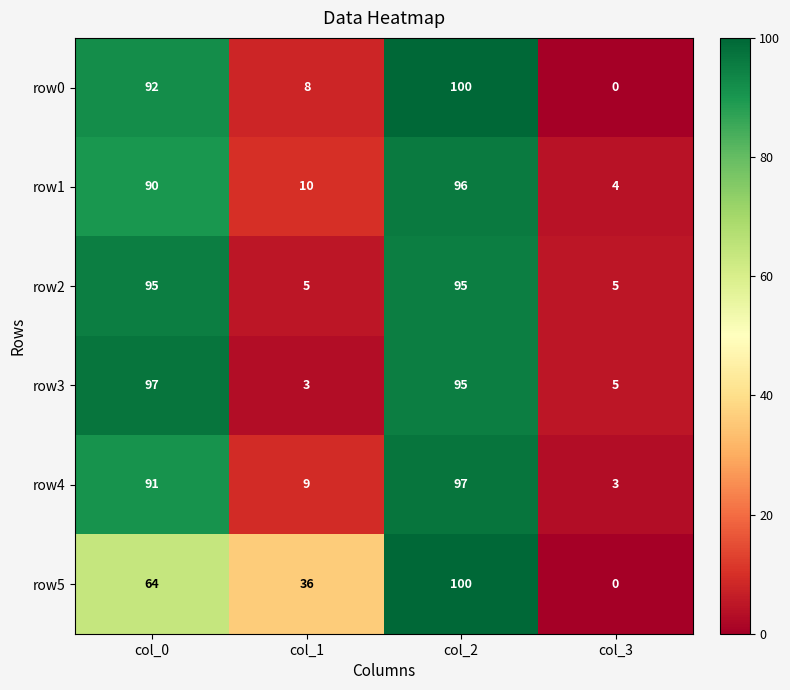

Which category has the highest value across all series?

col_2